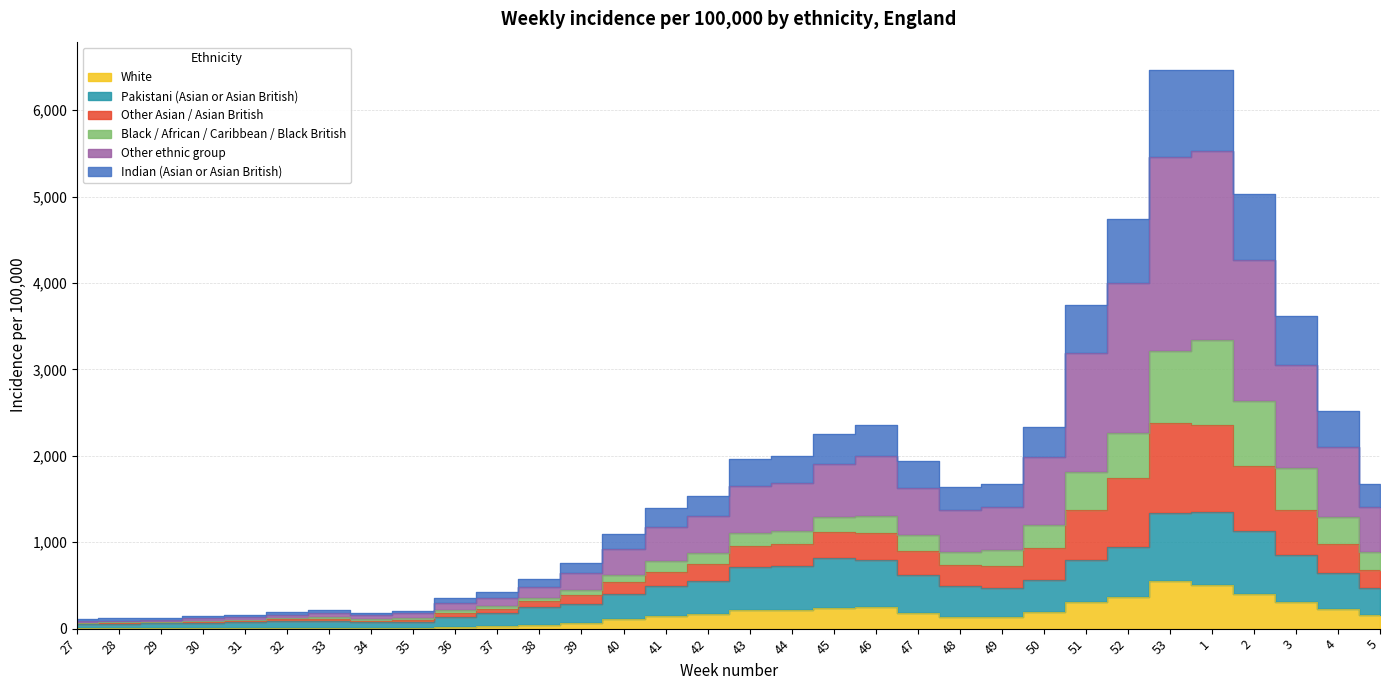

At which category does Other ethnic group reach its first local peak?

33